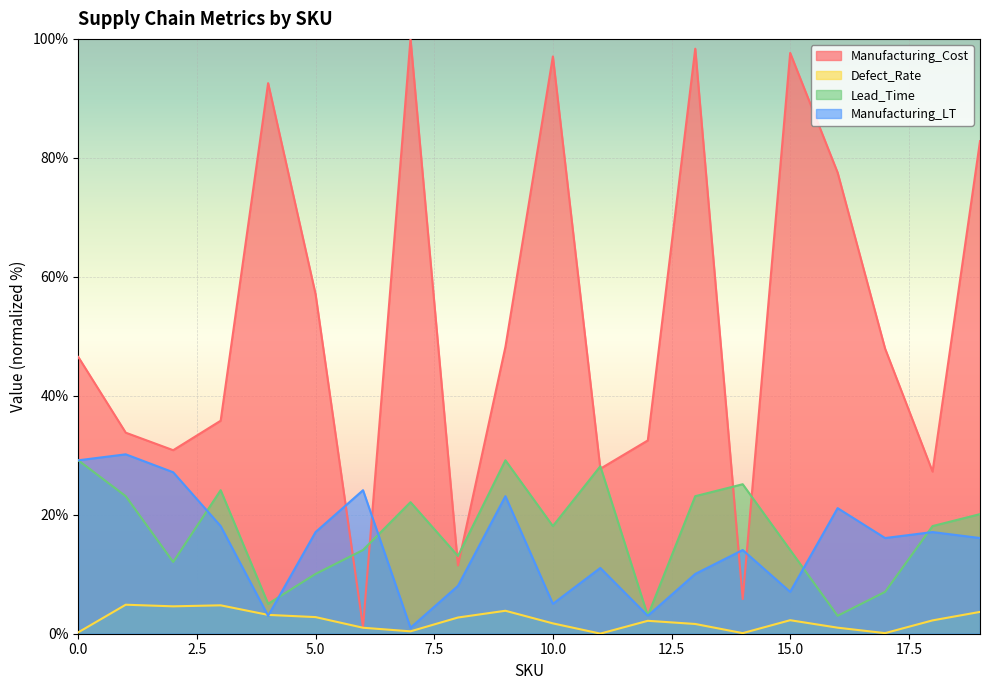

In Manufacturing_Cost, how many points are higher than both neighbors (excluding endpoints)?

5